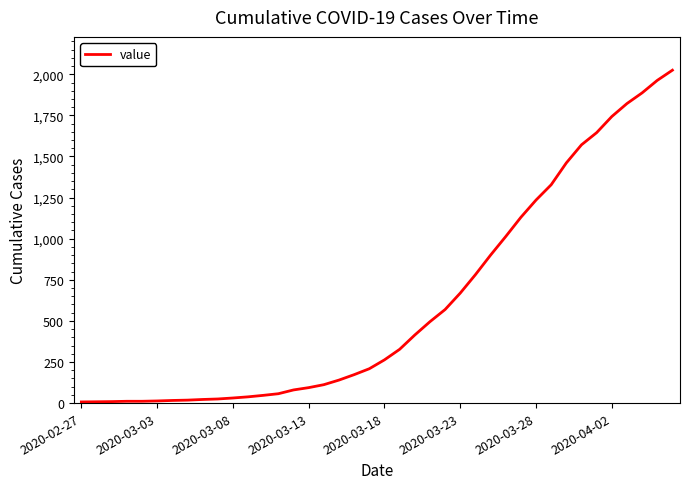

What is the maximum value shown in the chart?

2025